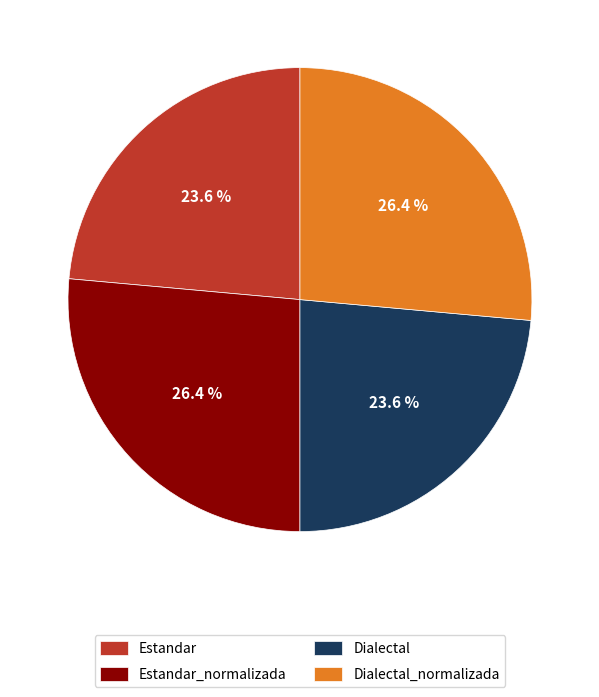

How many slices are in this pie chart?

4